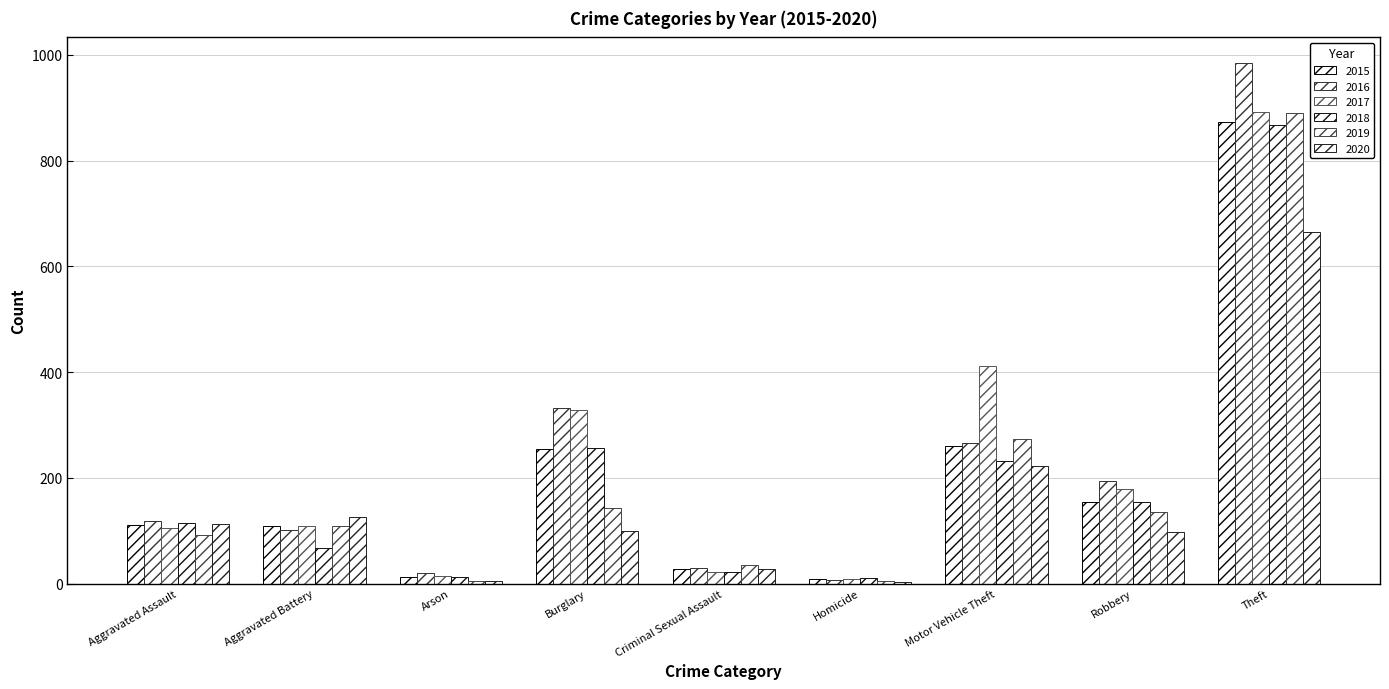

List the series in order of their peak value, lowest first.

2020, 2018, 2015, 2019, 2017, 2016